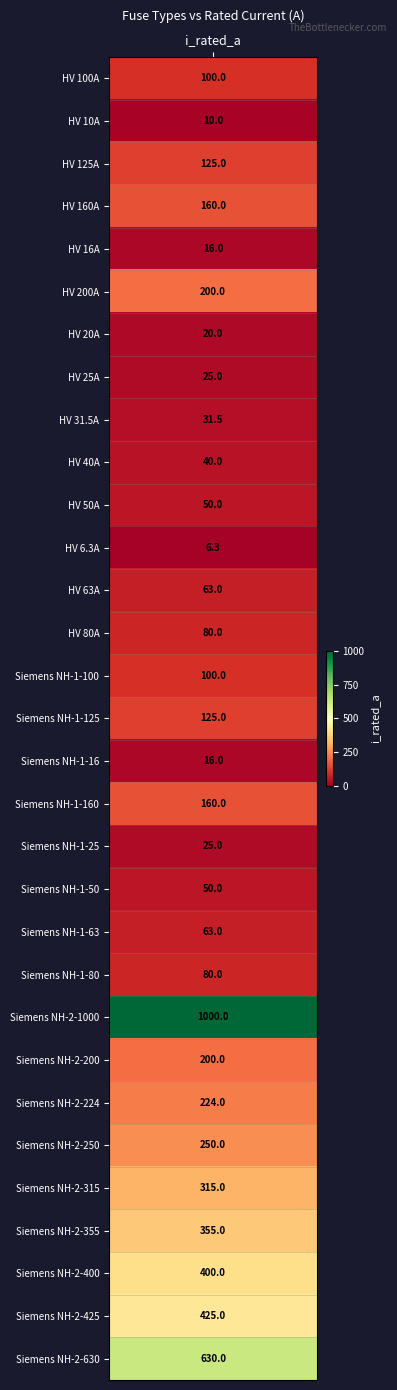

Approximately how many times larger is the value at Siemens NH-2-224 compared to Siemens NH-1-100?

2.2